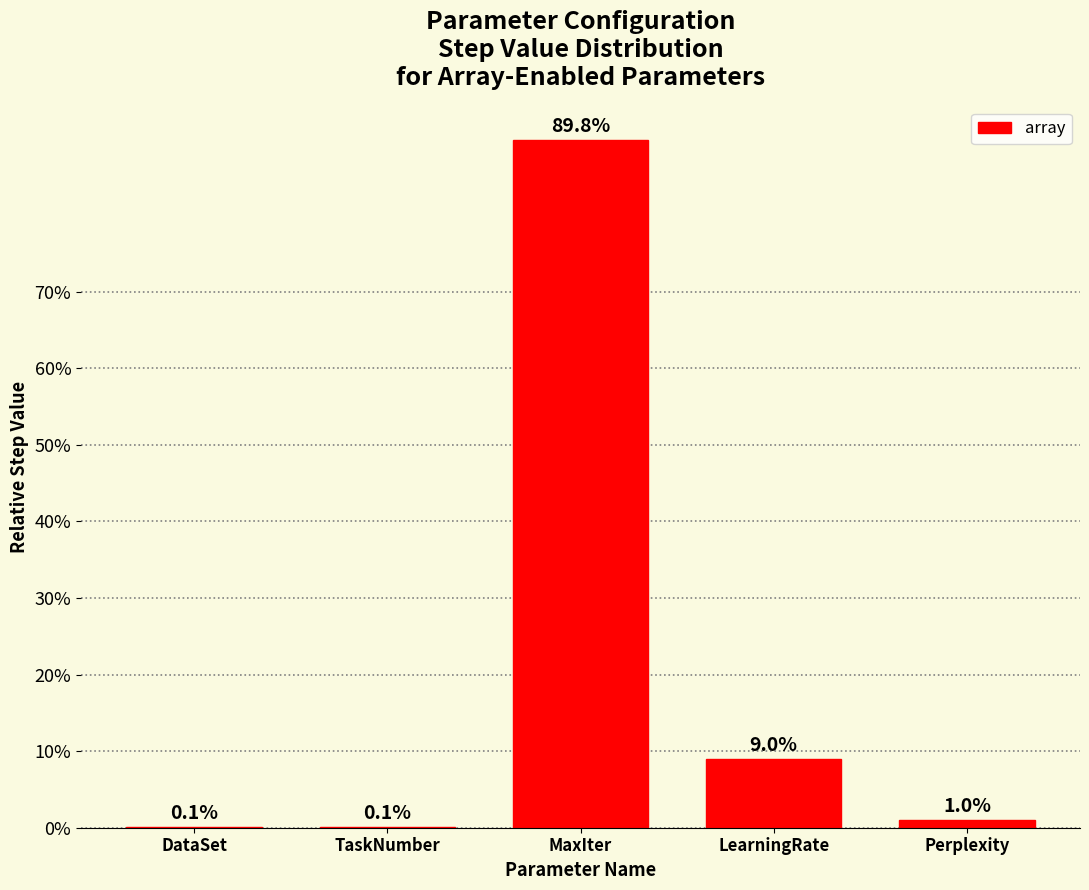

What is the label of the 5th bar from the left?

Perplexity